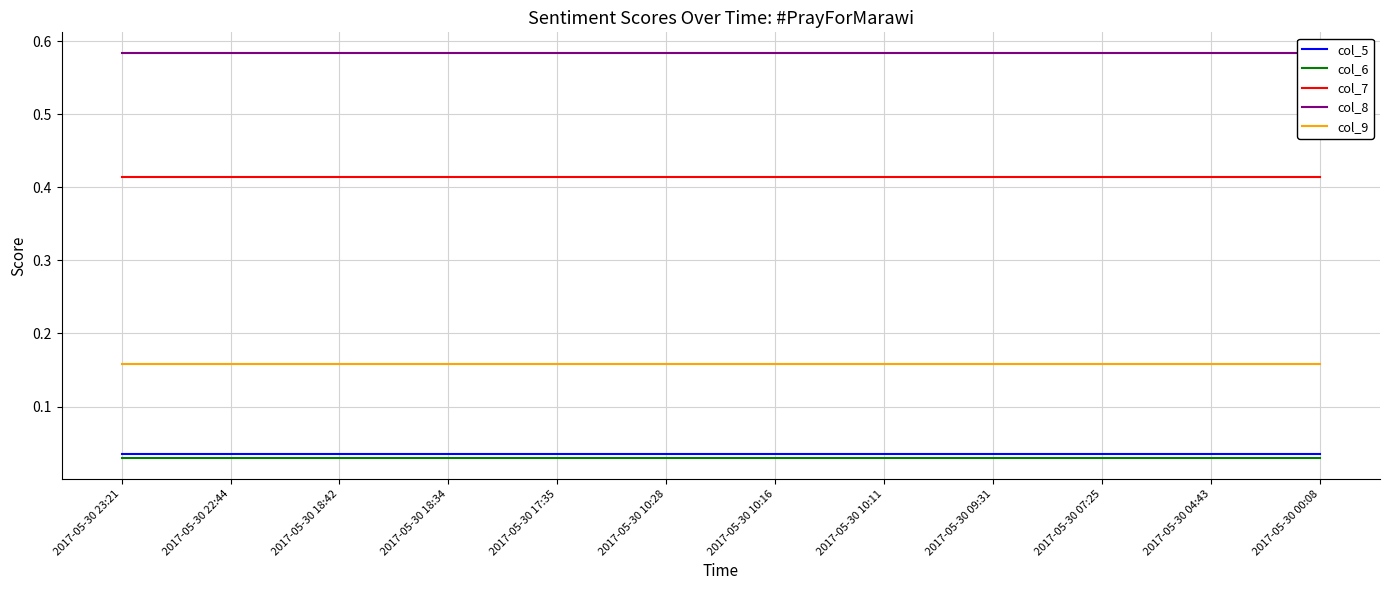

Which series changed the most between 2017-05-30 17:35 and 2017-05-30 10:11?

col_5